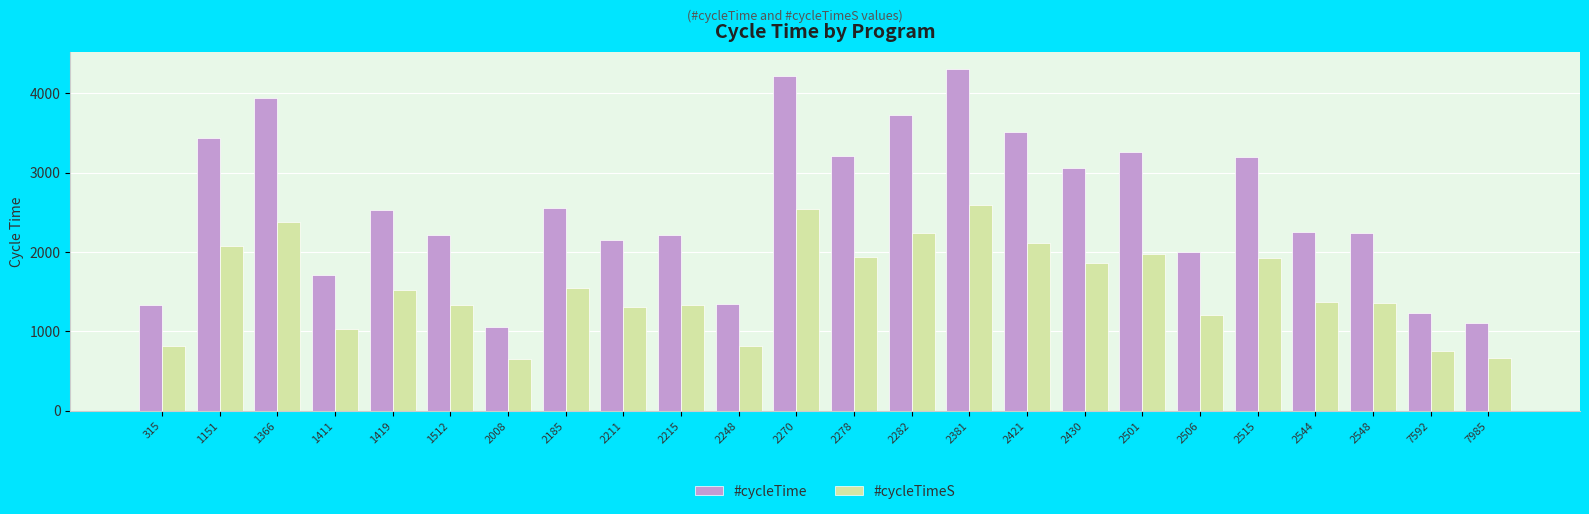

Where does the #cycleTime series first go above 2525?

1151